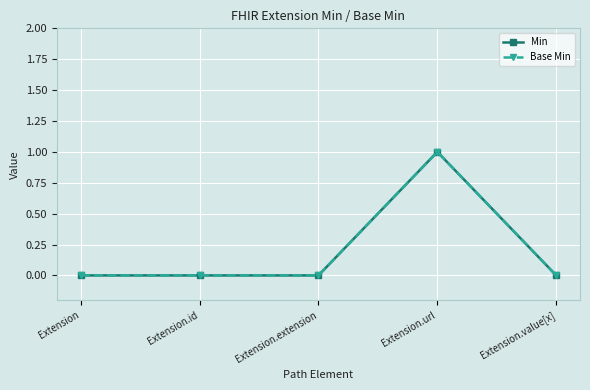

True or false: Min and Base Min intersect in this chart.

False